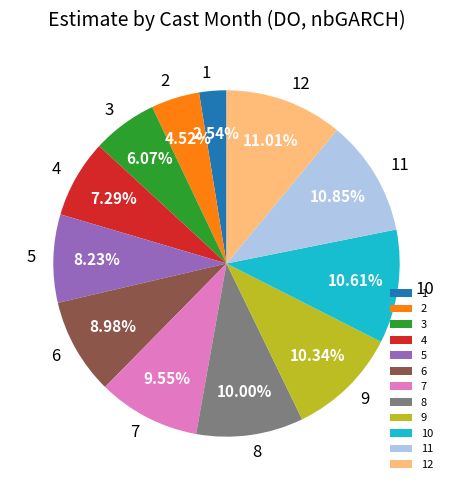

To the nearest percent, what is the average slice percentage?

8%